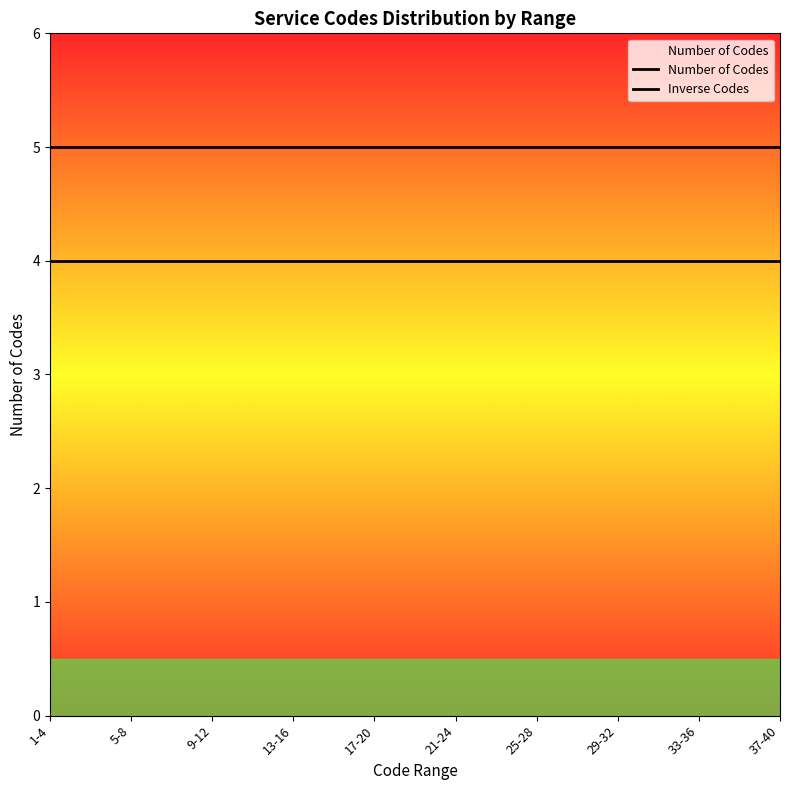

What is the label of the 10th point from the right?

1-4